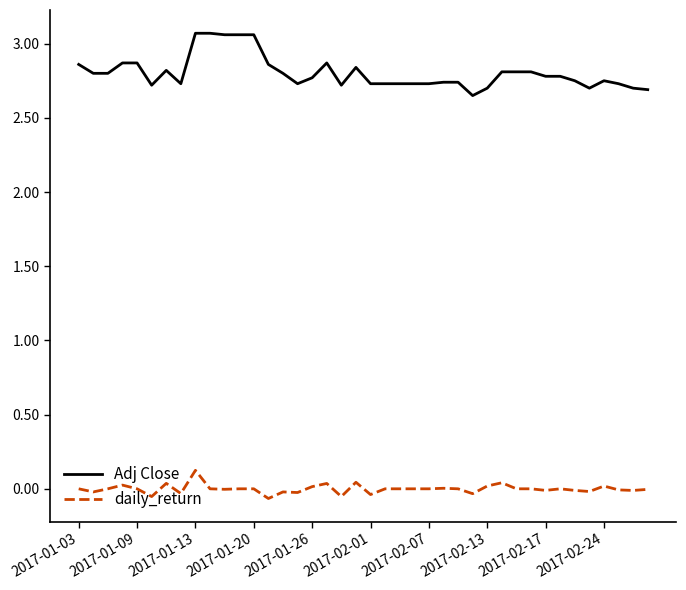

Count the Adj Close values in the range 2 to 3.

35